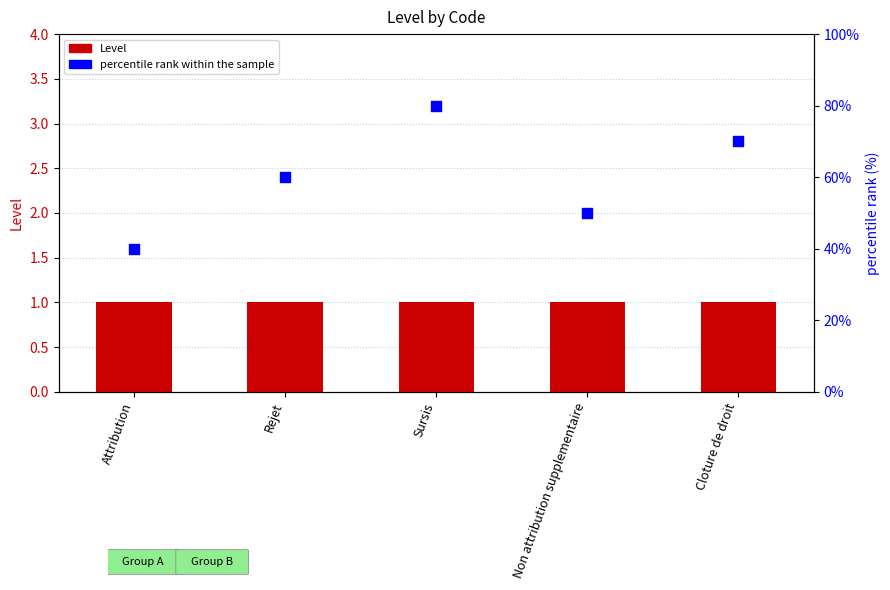

What is the total value across all series at Attribution?

41